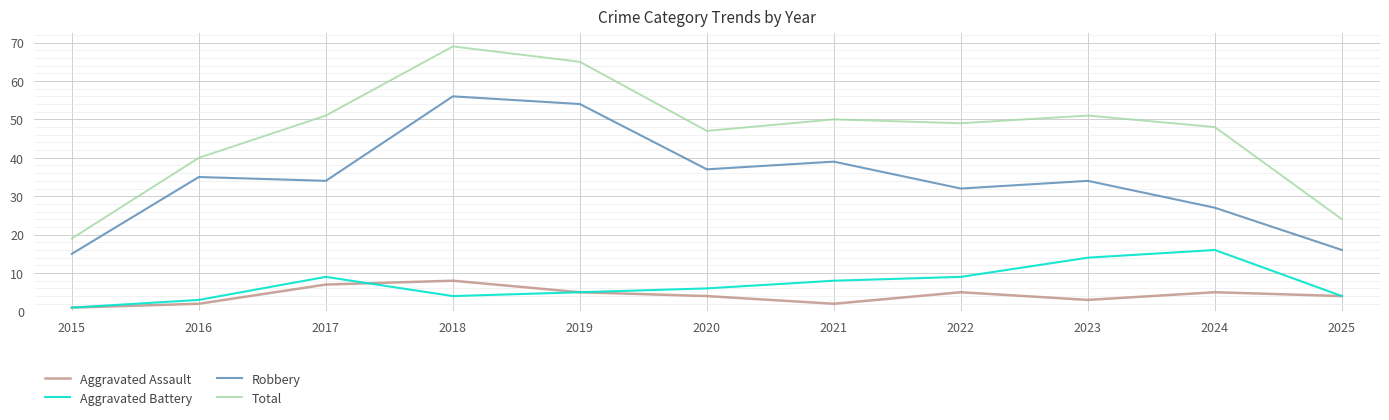

At which label is Robbery closest to 35?

2016